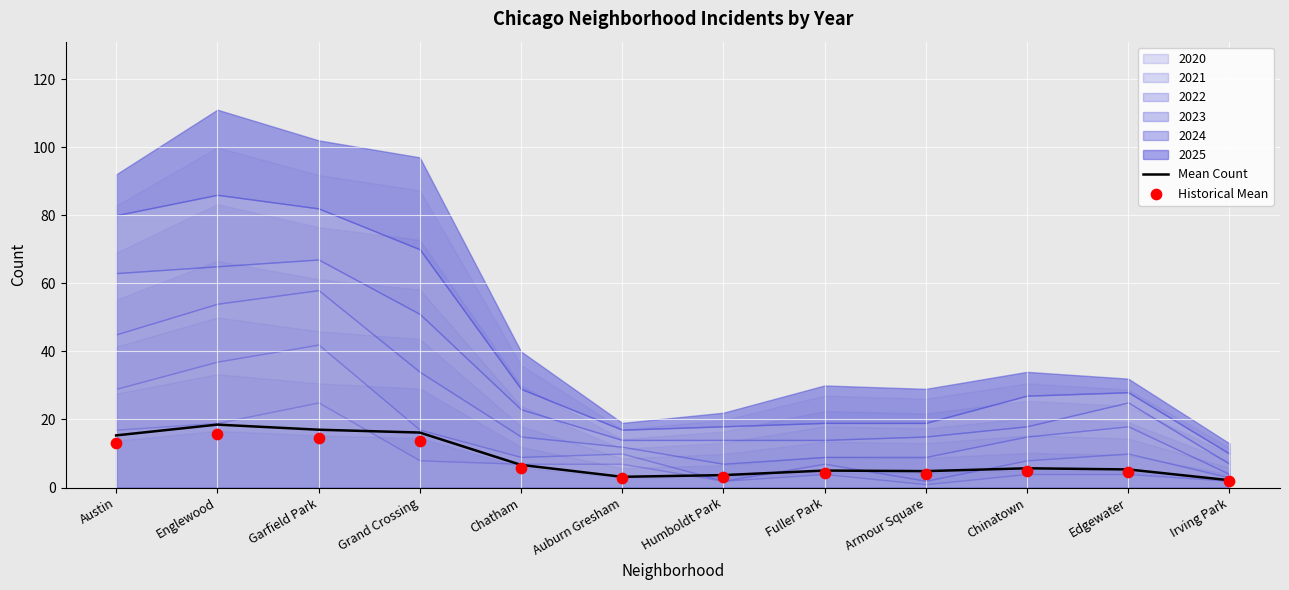

The Mean Count series shows 9.6 at Grand Crossing. True or false?

False